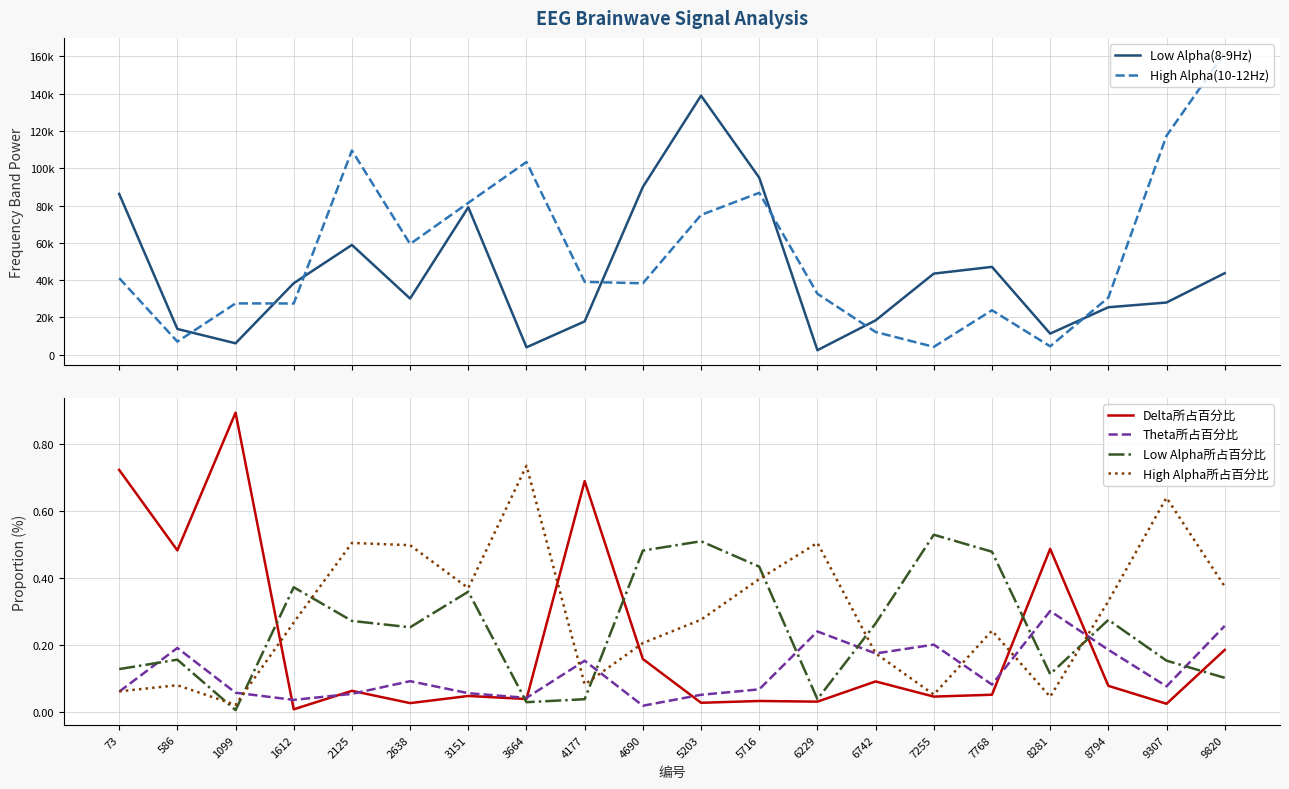

At which category is the sum across all series the highest?

5203